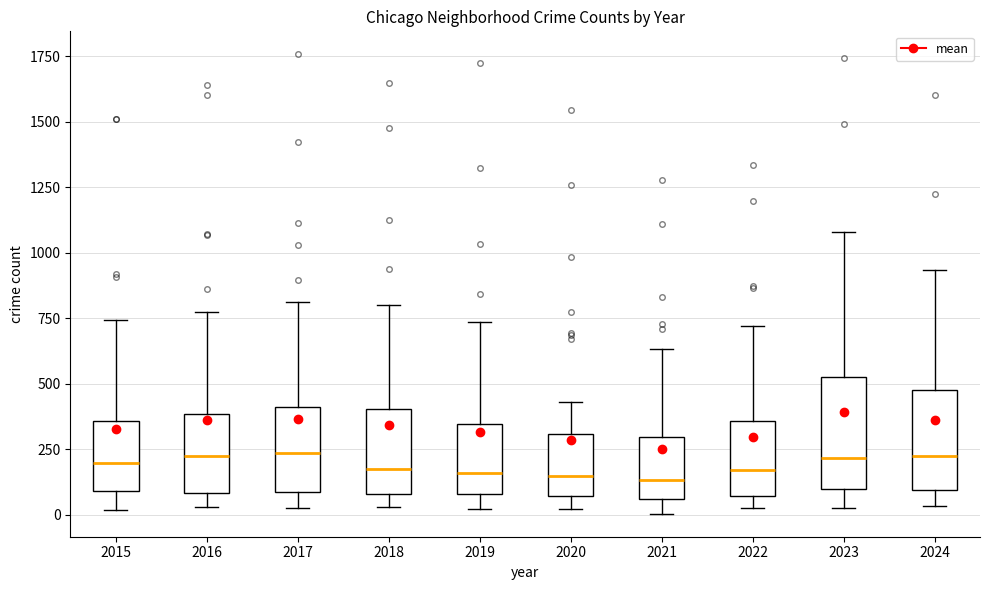

Where does the upper whisker of the box at x = 2020 end on the y-axis? The values are not printed on the chart, so give them approximately, as read against the axis.

450